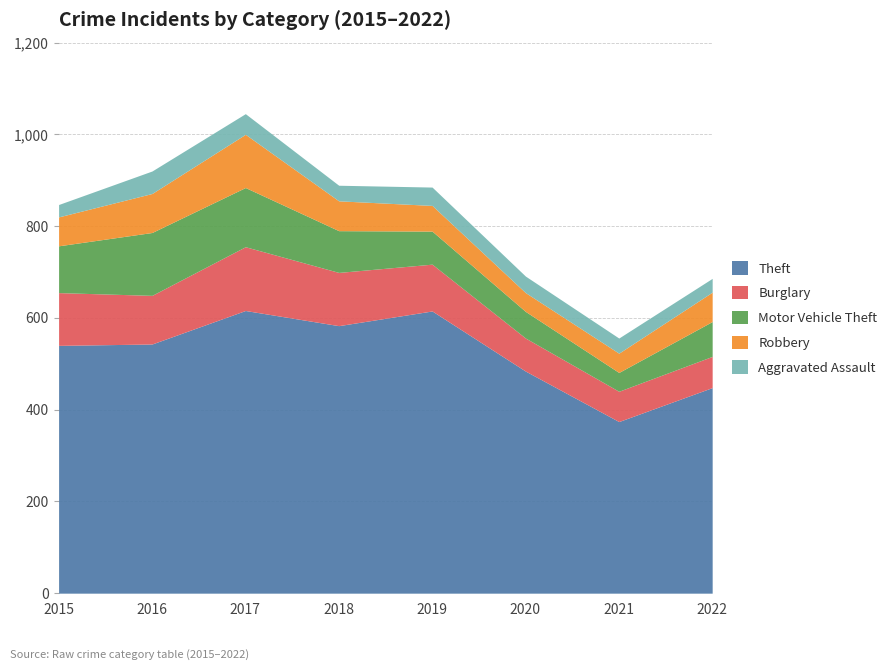

What is the minimum value shown in the chart?

27